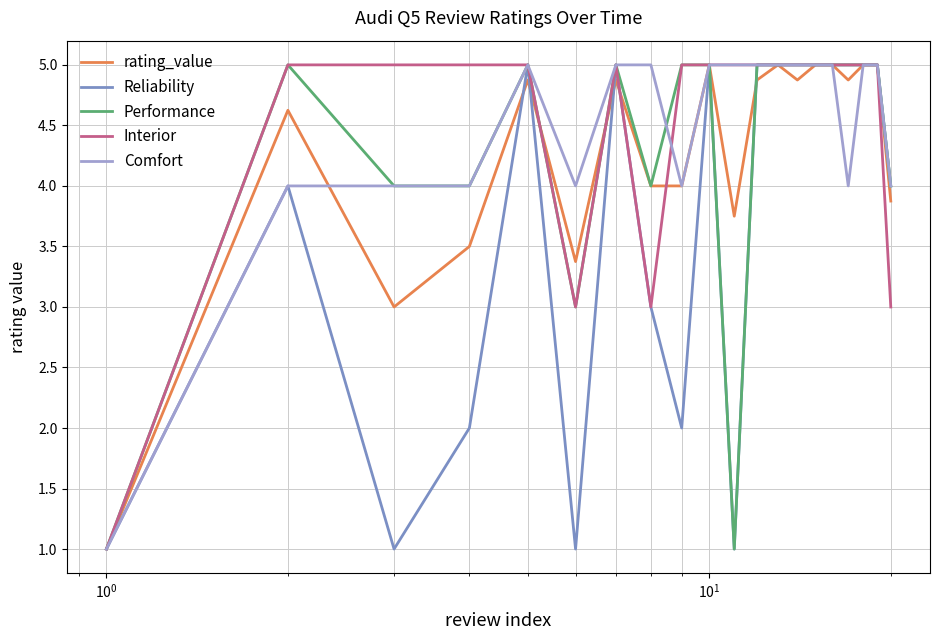

What is the smallest value displayed?

1.0